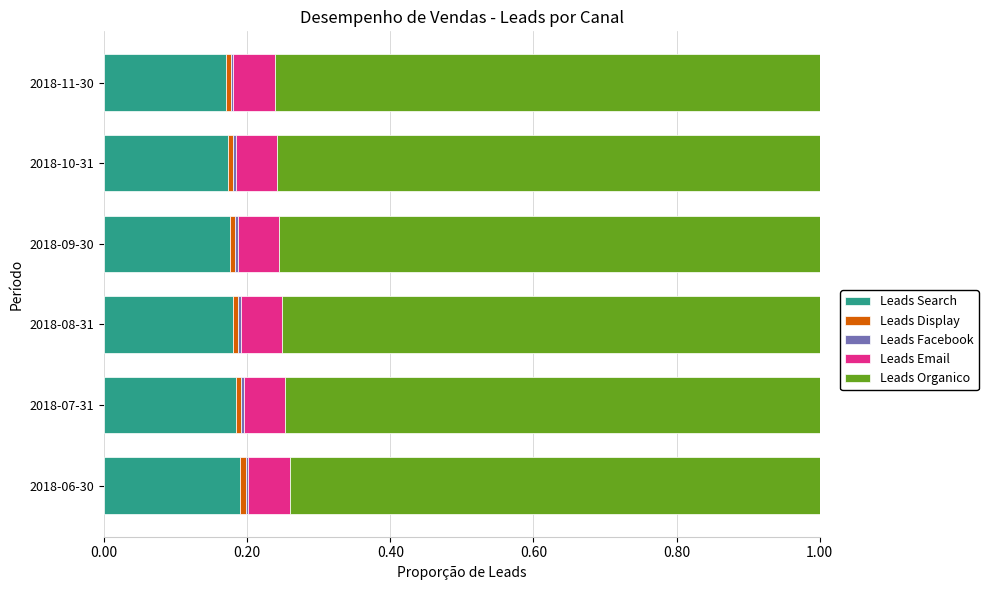

The value of Leads Search at 2018-07-31 is 0.2. True or false?

True